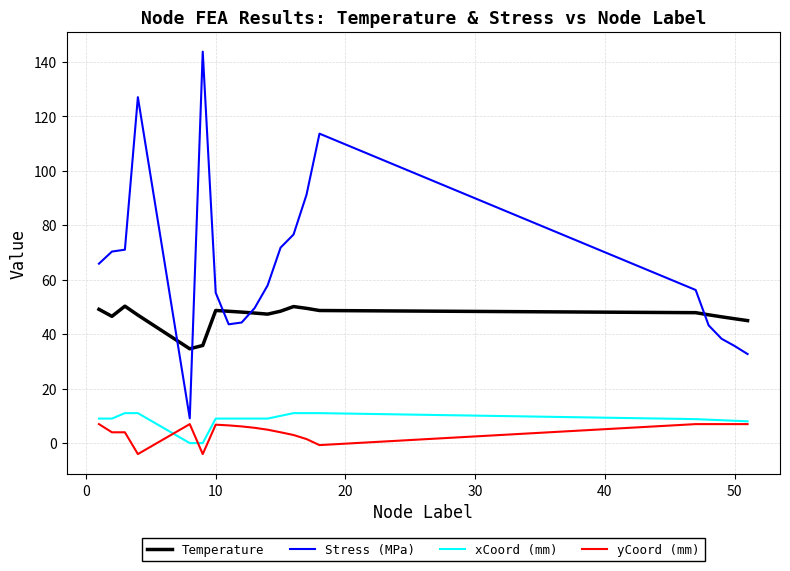

Which series has the largest total across all categories?

Stress (MPa)